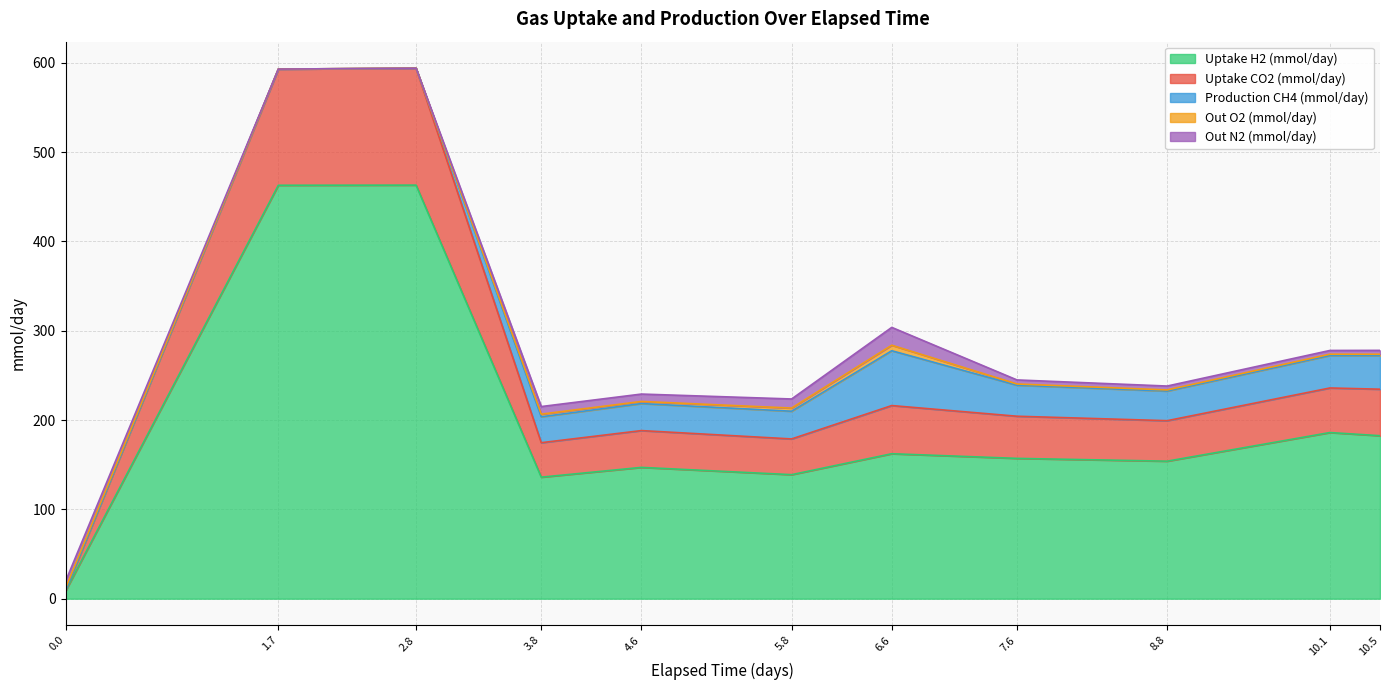

Reading right to left, transcribe all the data shown in this chart.

Elapsed Time: 10.5	10.1	8.8	7.6	6.6	5.8	4.6	3.8	2.8	1.7	0.0
Uptake H2 (mmol/day): 182.5	186.0	154.0	157.1	162.3	138.9	147.0	136.1	463.0	462.9	8.6
Uptake CO2 (mmol/day): 52.1	49.9	45.3	47.2	53.9	40.0	41.2	38.6	130.9	130.1	0.5
Production CH4 (mmol/day): 37.6	36.4	33.2	34.8	61.4	31.0	30.3	29.0	0.0	0.0	0.0
Out O2 (mmol/day): 1.5	1.5	1.3	1.3	6.2	3.5	2.4	2.9	0.0	0.0	2.6
Out N2 (mmol/day): 4.3	4.2	4.4	4.5	20.0	10.2	8.3	8.5	0.0	0.0	7.8